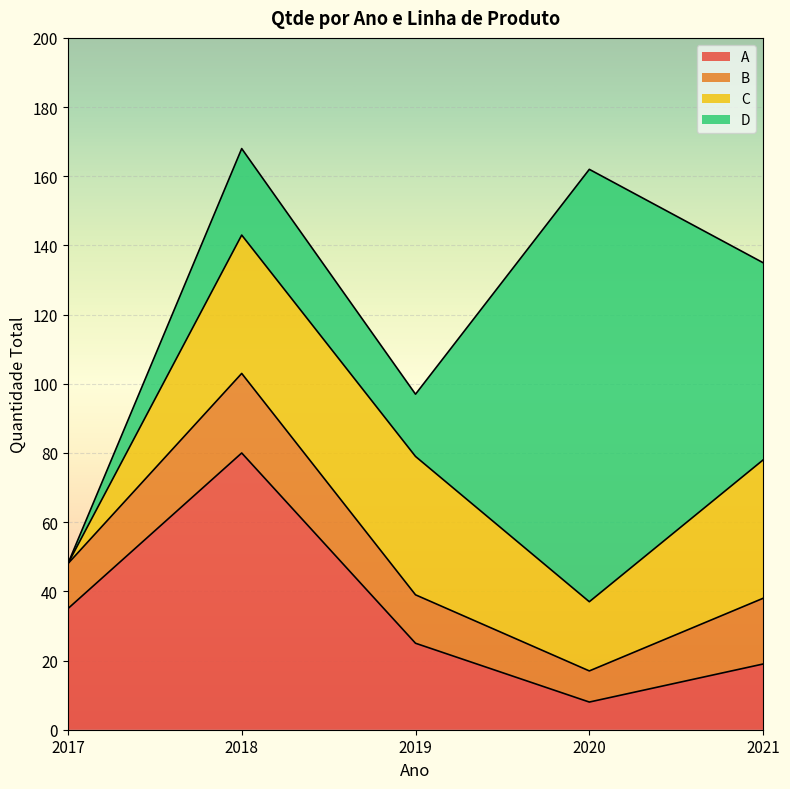

List the labels in order of A value, largest first.

2018, 2017, 2019, 2021, 2020